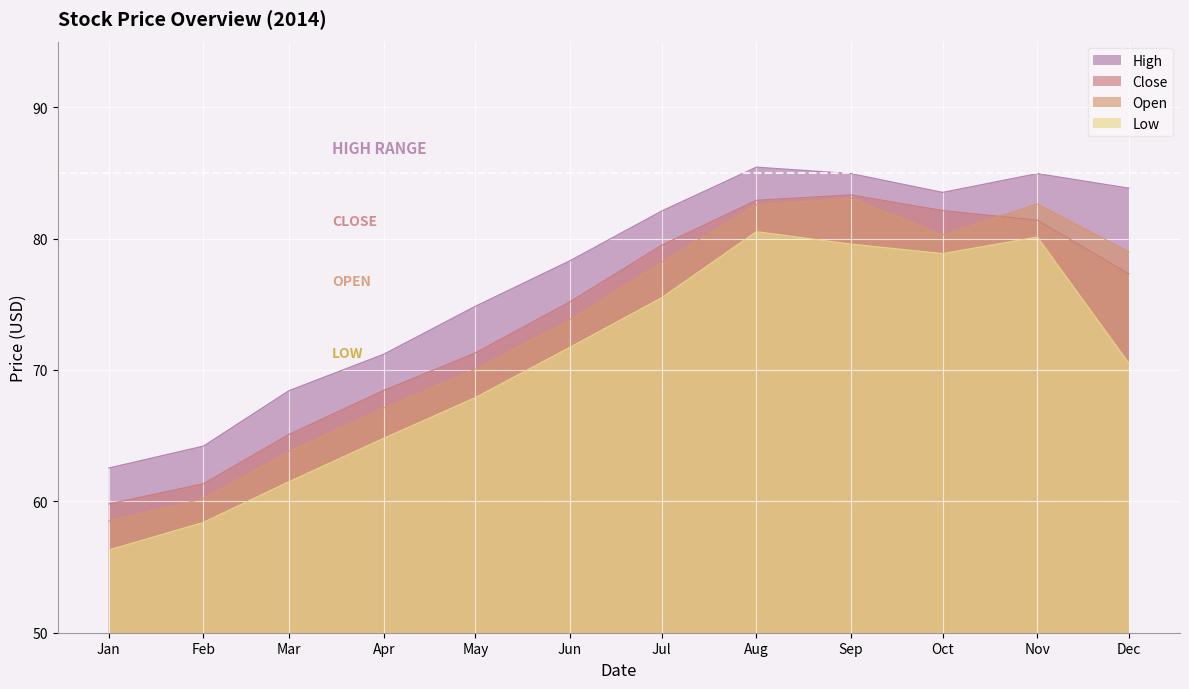

What is the average value of the Close series?

74.0